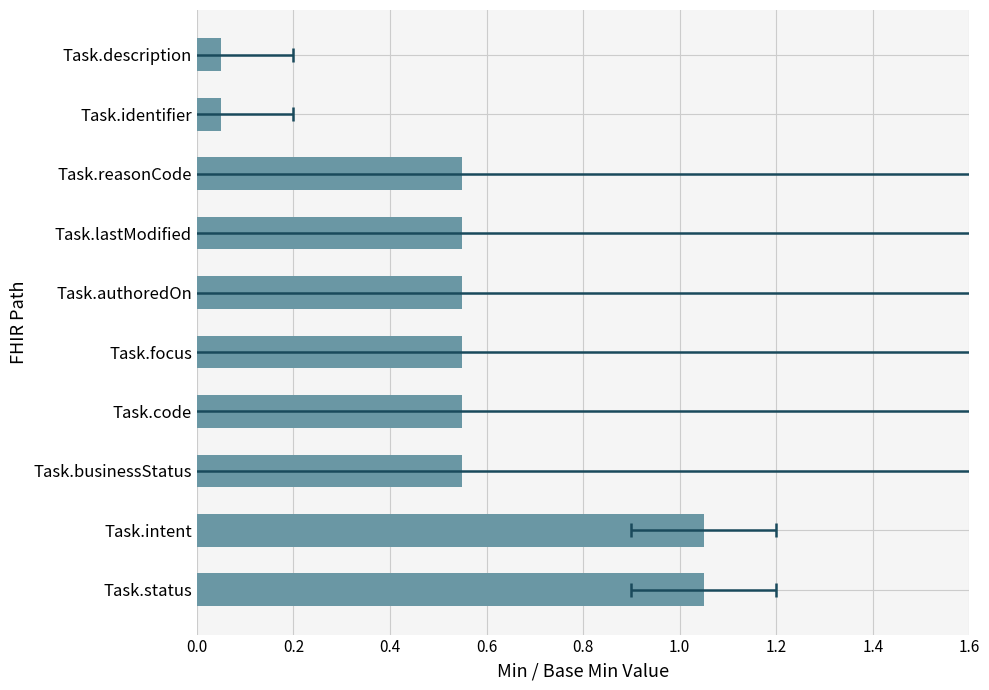

How many bars are there in total?

10